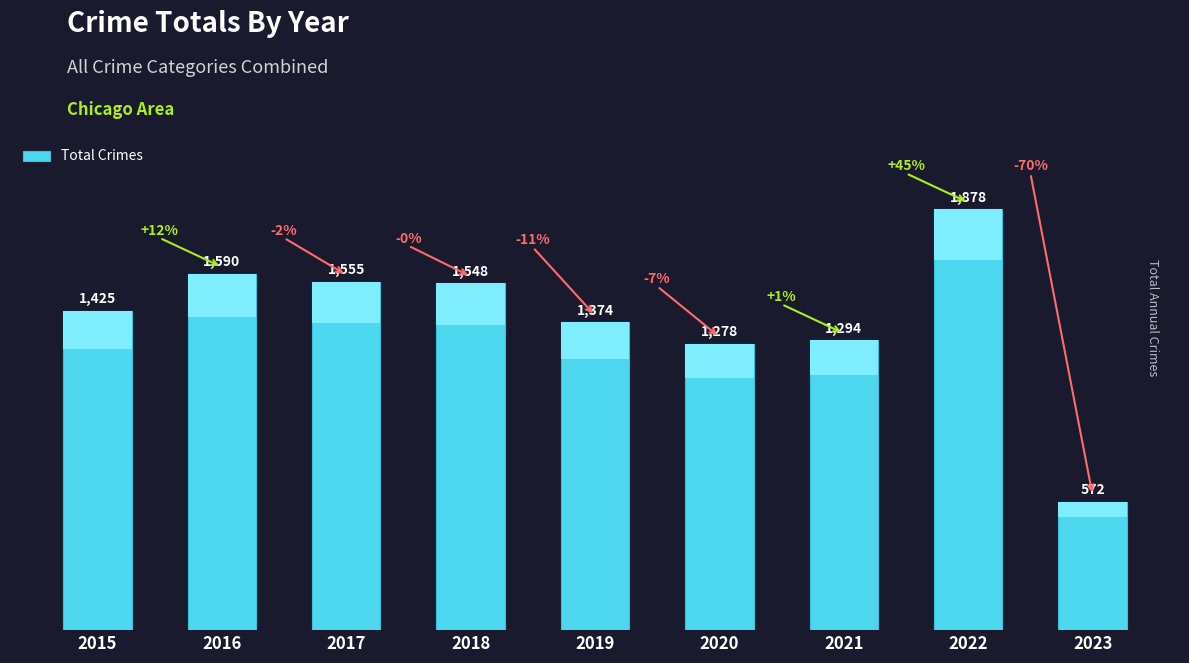

Does the chart contain any negative values?

No